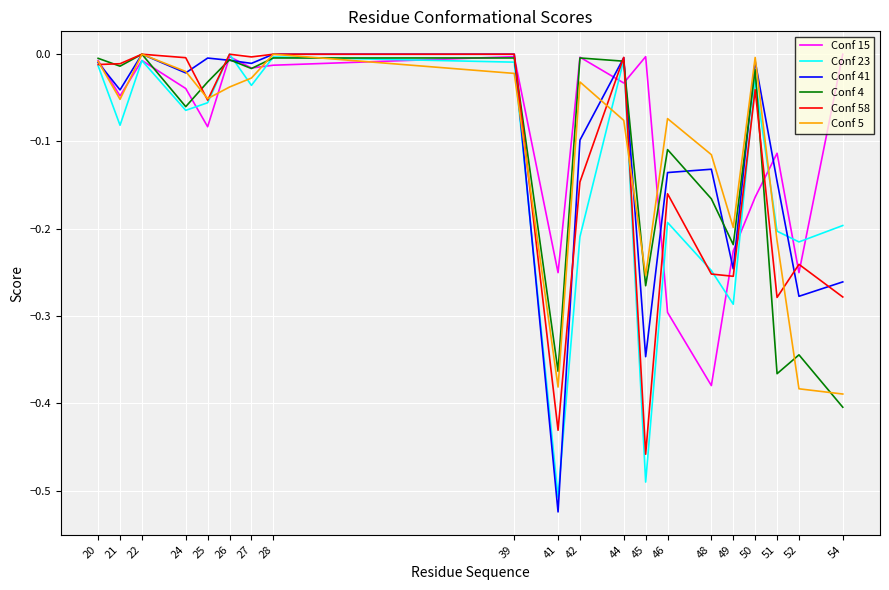

What is the difference between the maximum and minimum values in the Conf 23 series?

0.5